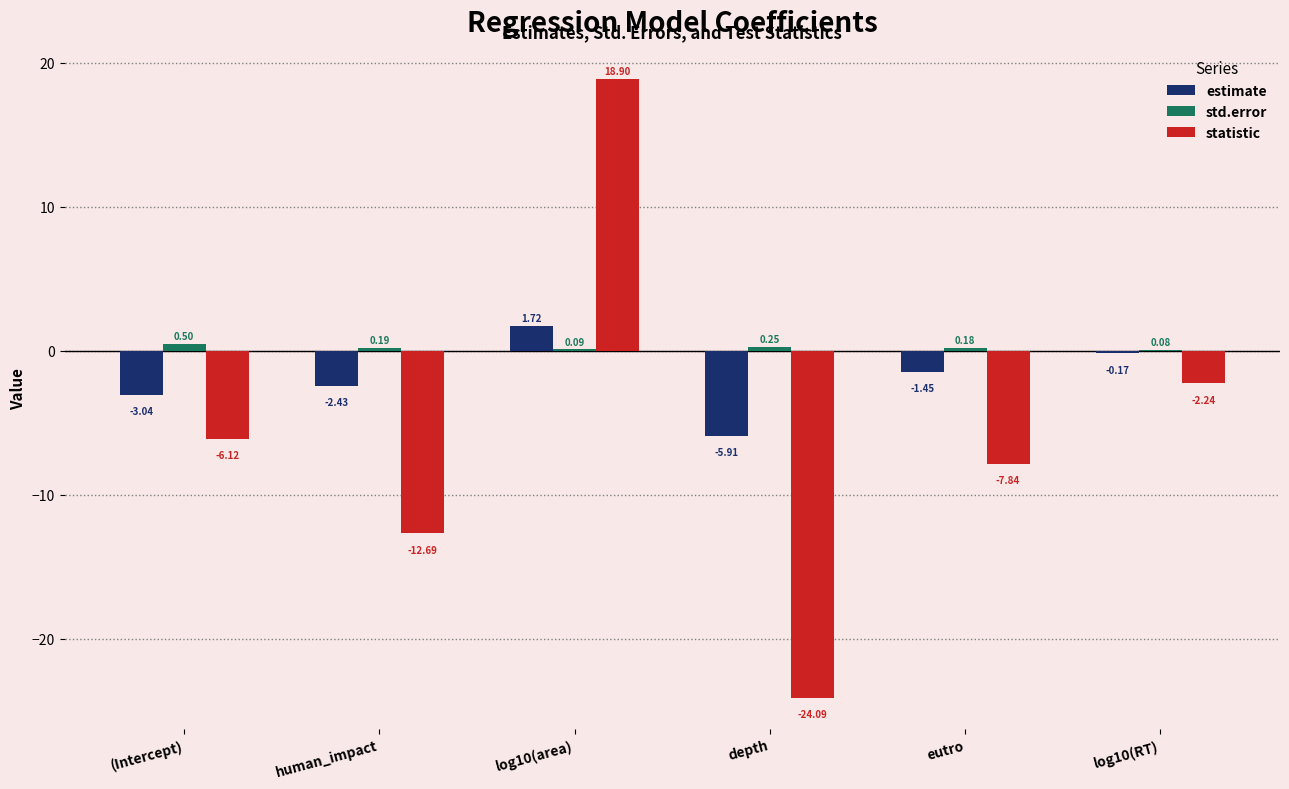

Which category has the highest value in the std.error series?

(Intercept)